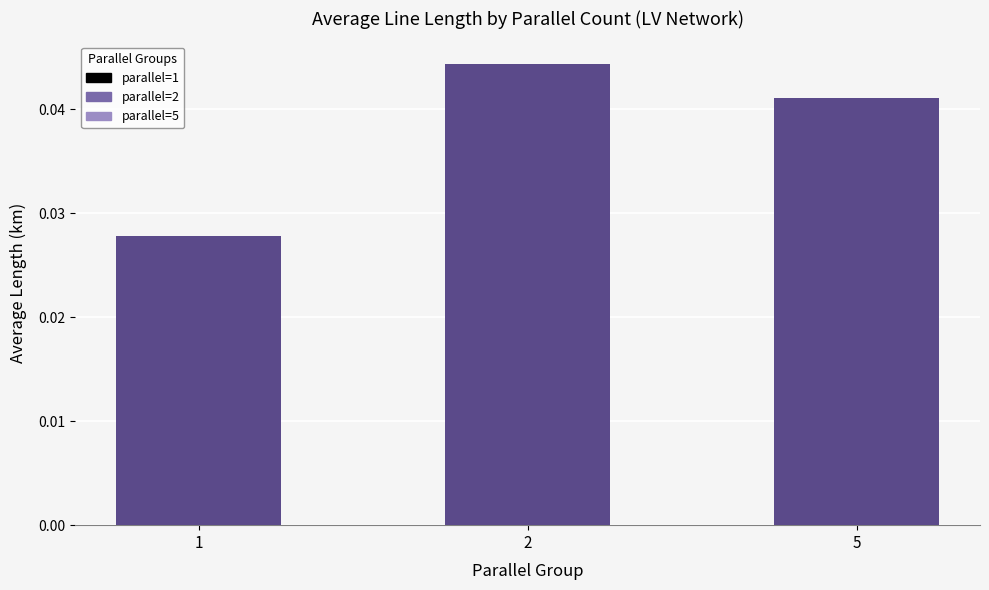

Rank the categories by value from highest to lowest.

2, 5, 1